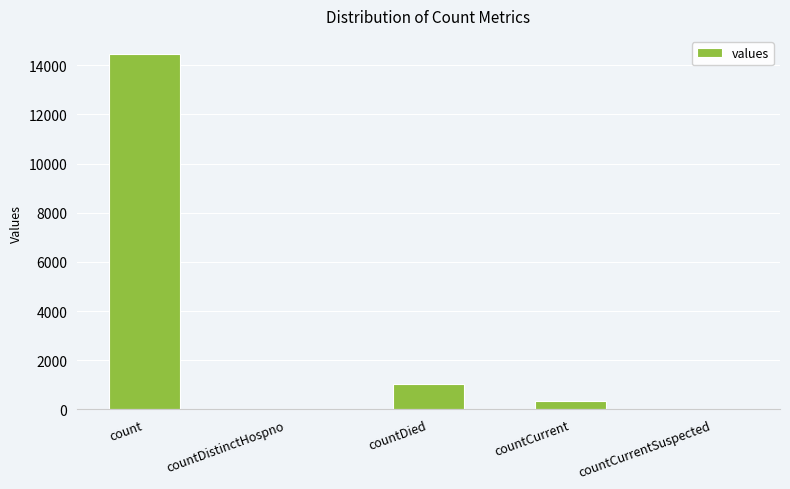

What is the sum of the values at countCurrentSuspected and countDied?

1033